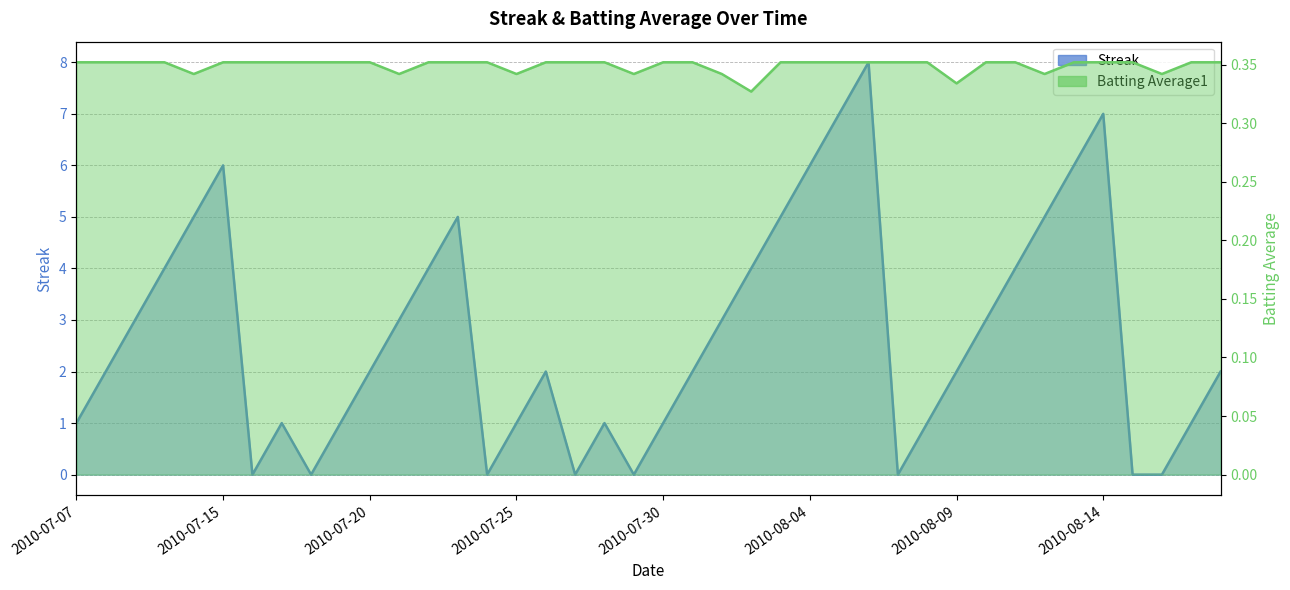

Where is Batting Average1 nearest to the value 0?

2010-08-02